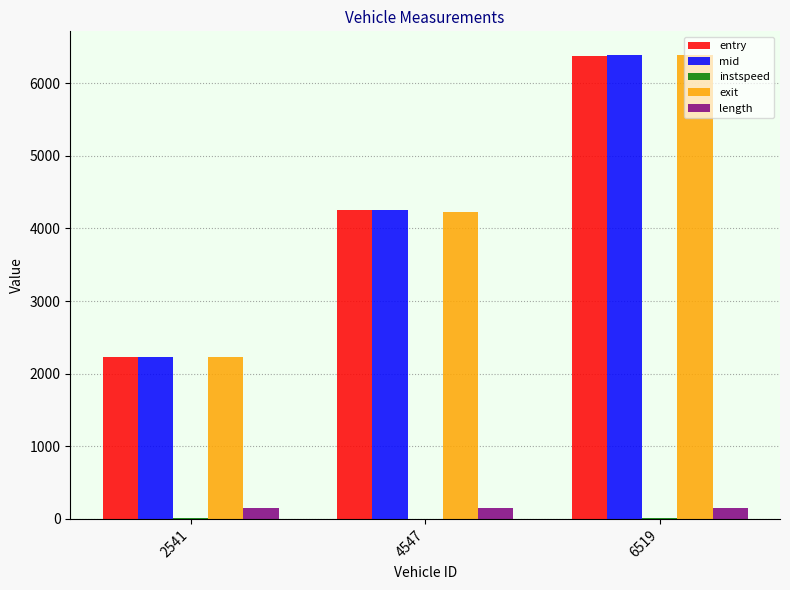

At which category is the sum across all series the highest?

6519